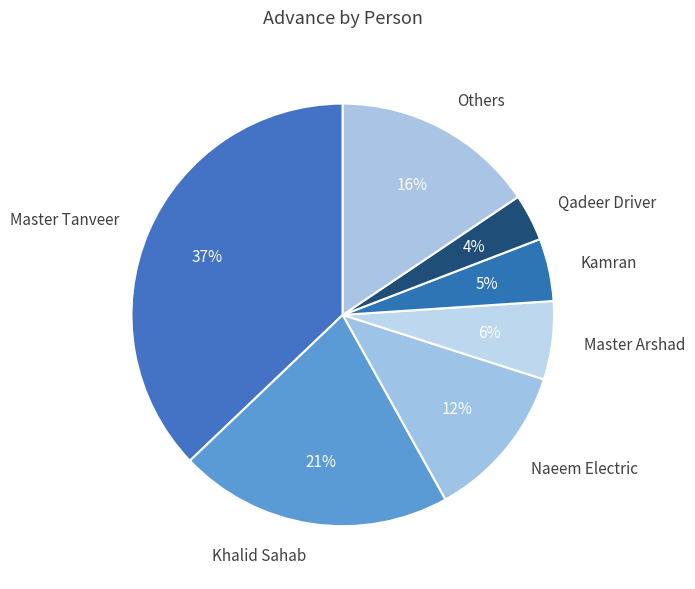

Is there a majority slice in this chart?

No